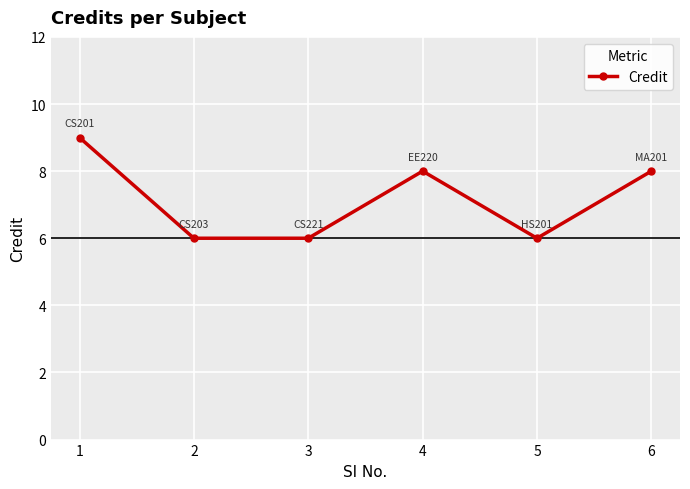

Read the value at 1.

9